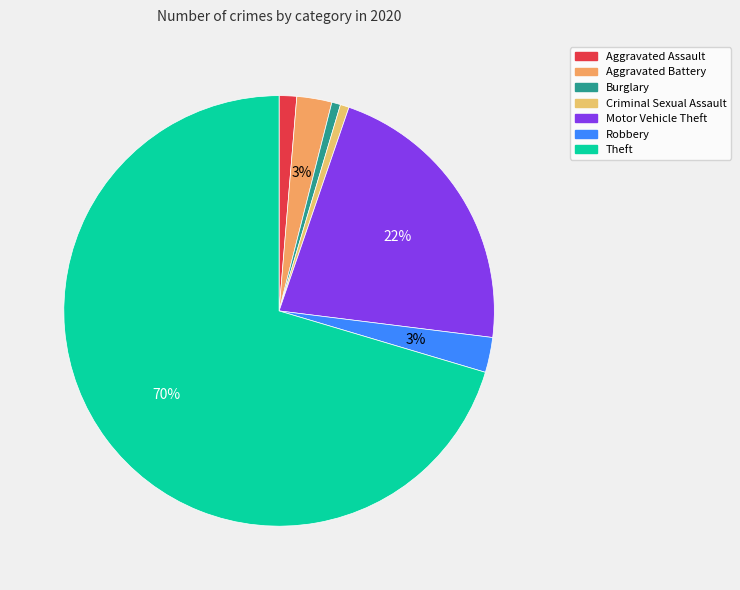

Which slice is the largest?

Theft